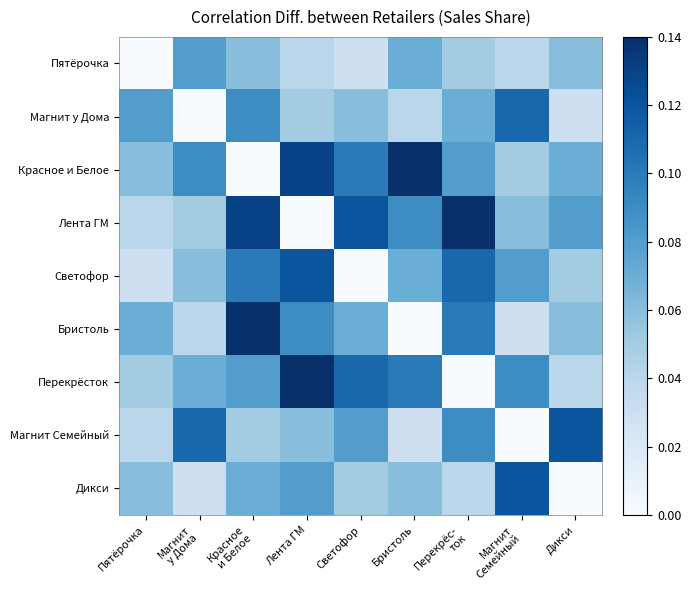

Reading left to right, extract all data points from this chart.

Пятёрочка: Пятёрочка=0.0	Магнит
у Дома=0.1	Красное
и Белое=0.1	Лента ГМ=0.0	Светофор=0.0	Бристоль=0.1	Перекрёс-
ток=0.1	Магнит
Семейный=0.0	Дикси=0.1
Магнит у Дома: Пятёрочка=0.1	Магнит
у Дома=0.0	Красное
и Белое=0.1	Лента ГМ=0.1	Светофор=0.1	Бристоль=0.0	Перекрёс-
ток=0.1	Магнит
Семейный=0.1	Дикси=0.0
Красное и Белое: Пятёрочка=0.1	Магнит
у Дома=0.1	Красное
и Белое=0.0	Лента ГМ=0.1	Светофор=0.1	Бристоль=0.1	Перекрёс-
ток=0.1	Магнит
Семейный=0.1	Дикси=0.1
Лента ГМ: Пятёрочка=0.0	Магнит
у Дома=0.1	Красное
и Белое=0.1	Лента ГМ=0.0	Светофор=0.1	Бристоль=0.1	Перекрёс-
ток=0.1	Магнит
Семейный=0.1	Дикси=0.1
Светофор: Пятёрочка=0.0	Магнит
у Дома=0.1	Красное
и Белое=0.1	Лента ГМ=0.1	Светофор=0.0	Бристоль=0.1	Перекрёс-
ток=0.1	Магнит
Семейный=0.1	Дикси=0.1
Бристоль: Пятёрочка=0.1	Магнит
у Дома=0.0	Красное
и Белое=0.1	Лента ГМ=0.1	Светофор=0.1	Бристоль=0.0	Перекрёс-
ток=0.1	Магнит
Семейный=0.0	Дикси=0.1
Перекрёсток: Пятёрочка=0.1	Магнит
у Дома=0.1	Красное
и Белое=0.1	Лента ГМ=0.1	Светофор=0.1	Бристоль=0.1	Перекрёс-
ток=0.0	Магнит
Семейный=0.1	Дикси=0.0
Магнит Семейный: Пятёрочка=0.0	Магнит
у Дома=0.1	Красное
и Белое=0.1	Лента ГМ=0.1	Светофор=0.1	Бристоль=0.0	Перекрёс-
ток=0.1	Магнит
Семейный=0.0	Дикси=0.1
Дикси: Пятёрочка=0.1	Магнит
у Дома=0.0	Красное
и Белое=0.1	Лента ГМ=0.1	Светофор=0.1	Бристоль=0.1	Перекрёс-
ток=0.0	Магнит
Семейный=0.1	Дикси=0.0